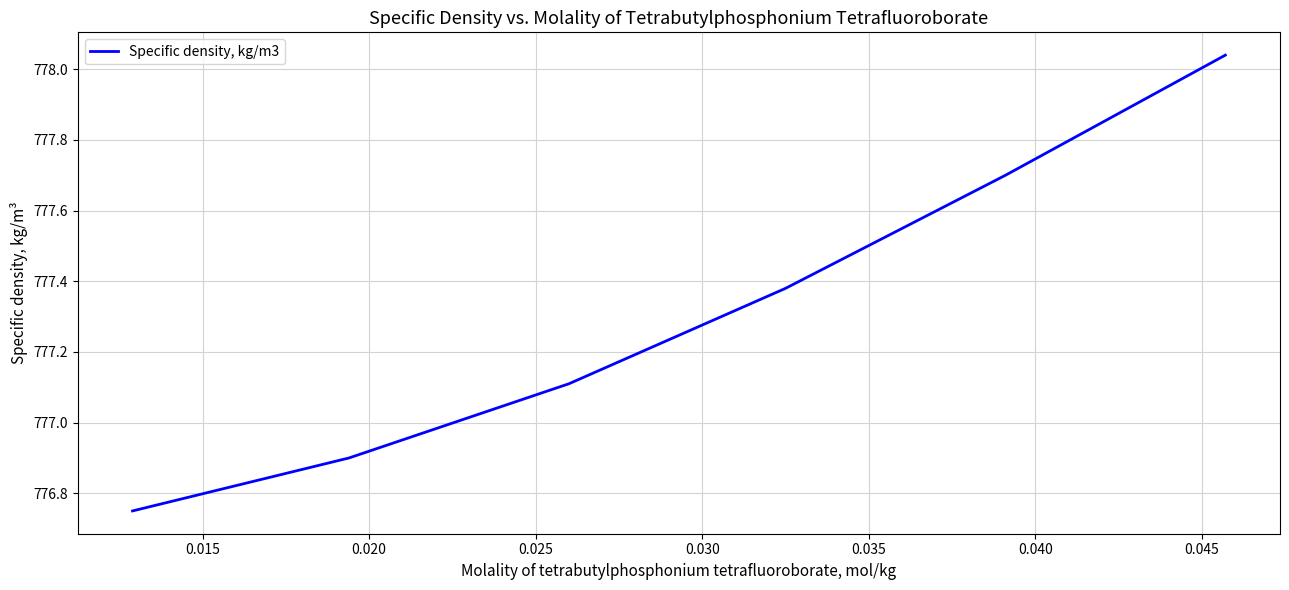

What is the difference between the maximum and minimum values?

1.3